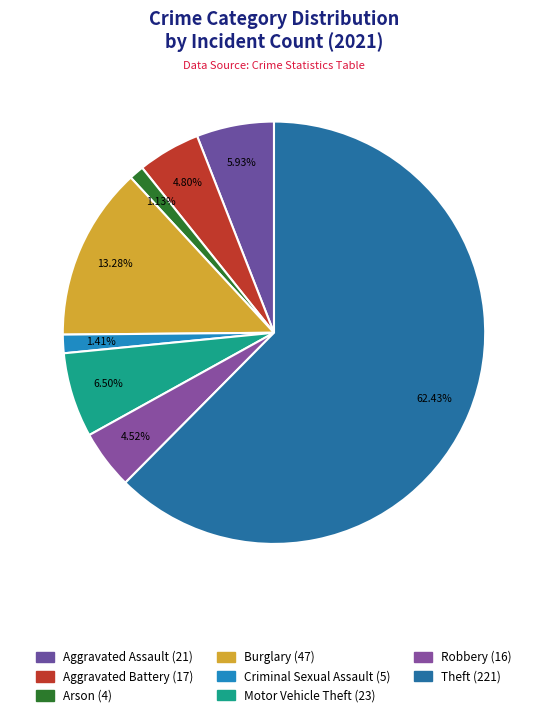

How many slices are in this pie chart?

8